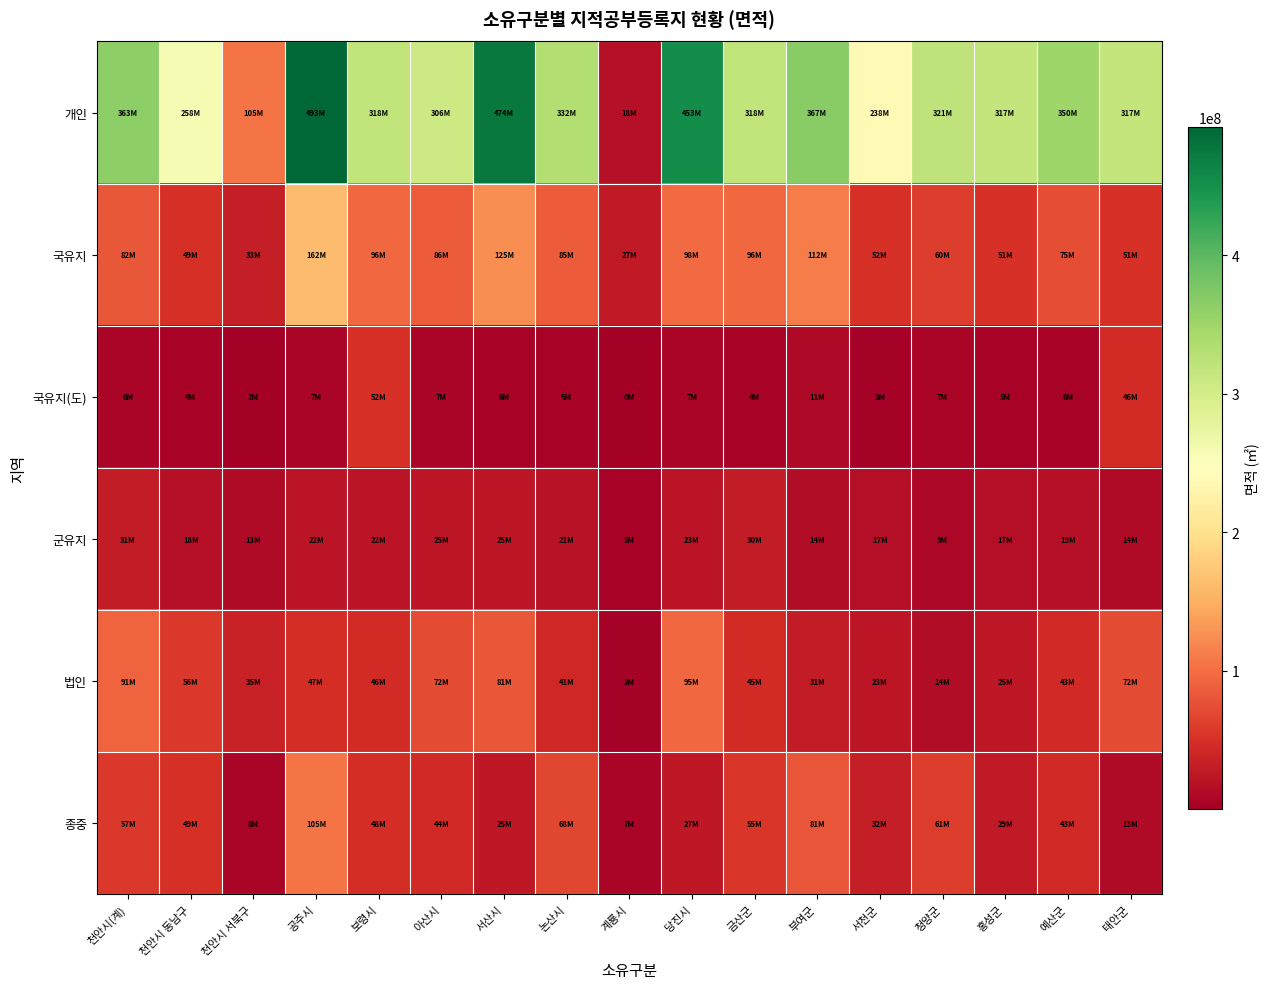

What is the total value across all series at 천안시 서북구?

196104110.3